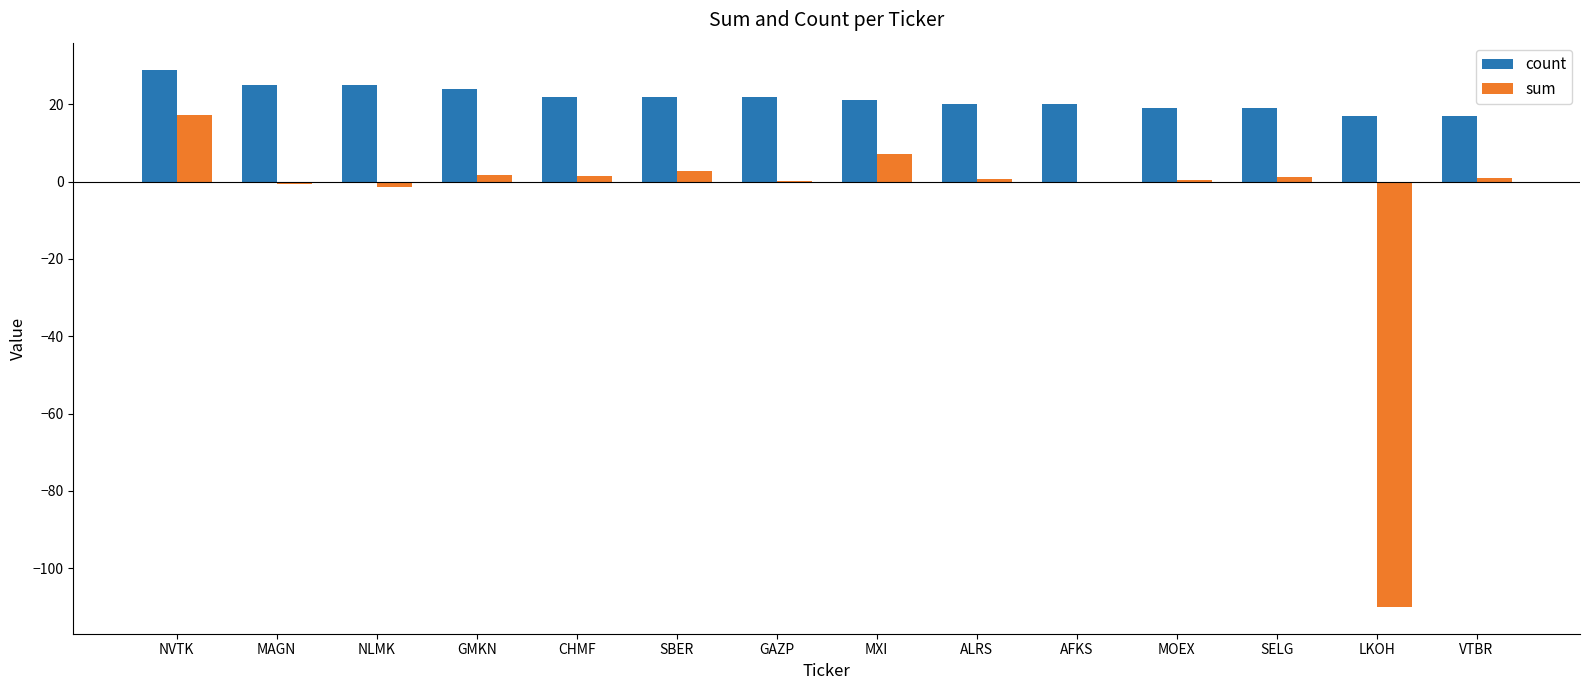

What is the sum of all count values?

302.0